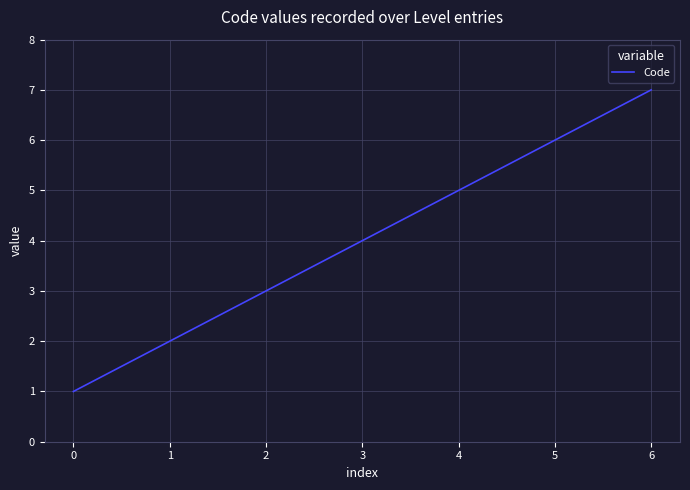

Is it true that the value at 0 is 0?

False